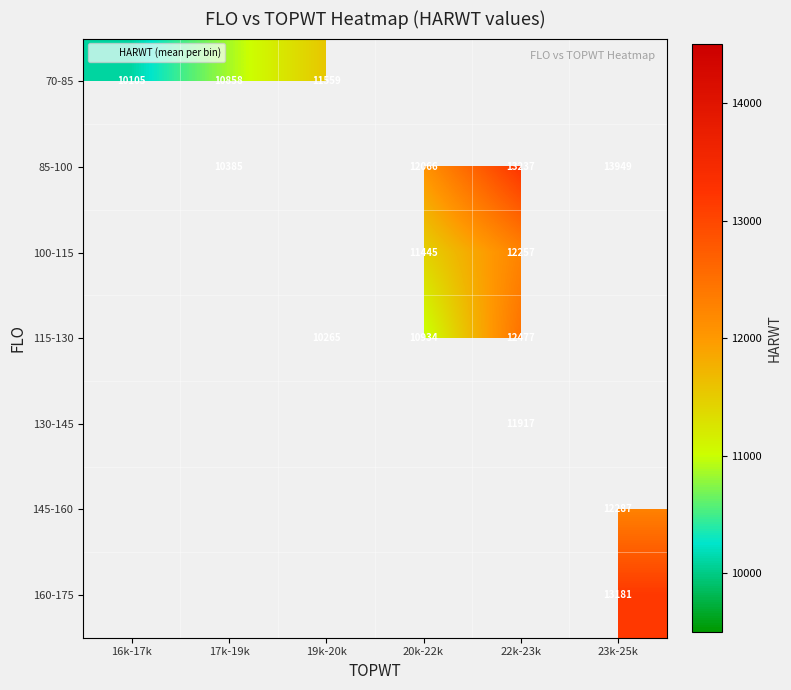

At which category does the chart reach its peak across all series?

23k-25k